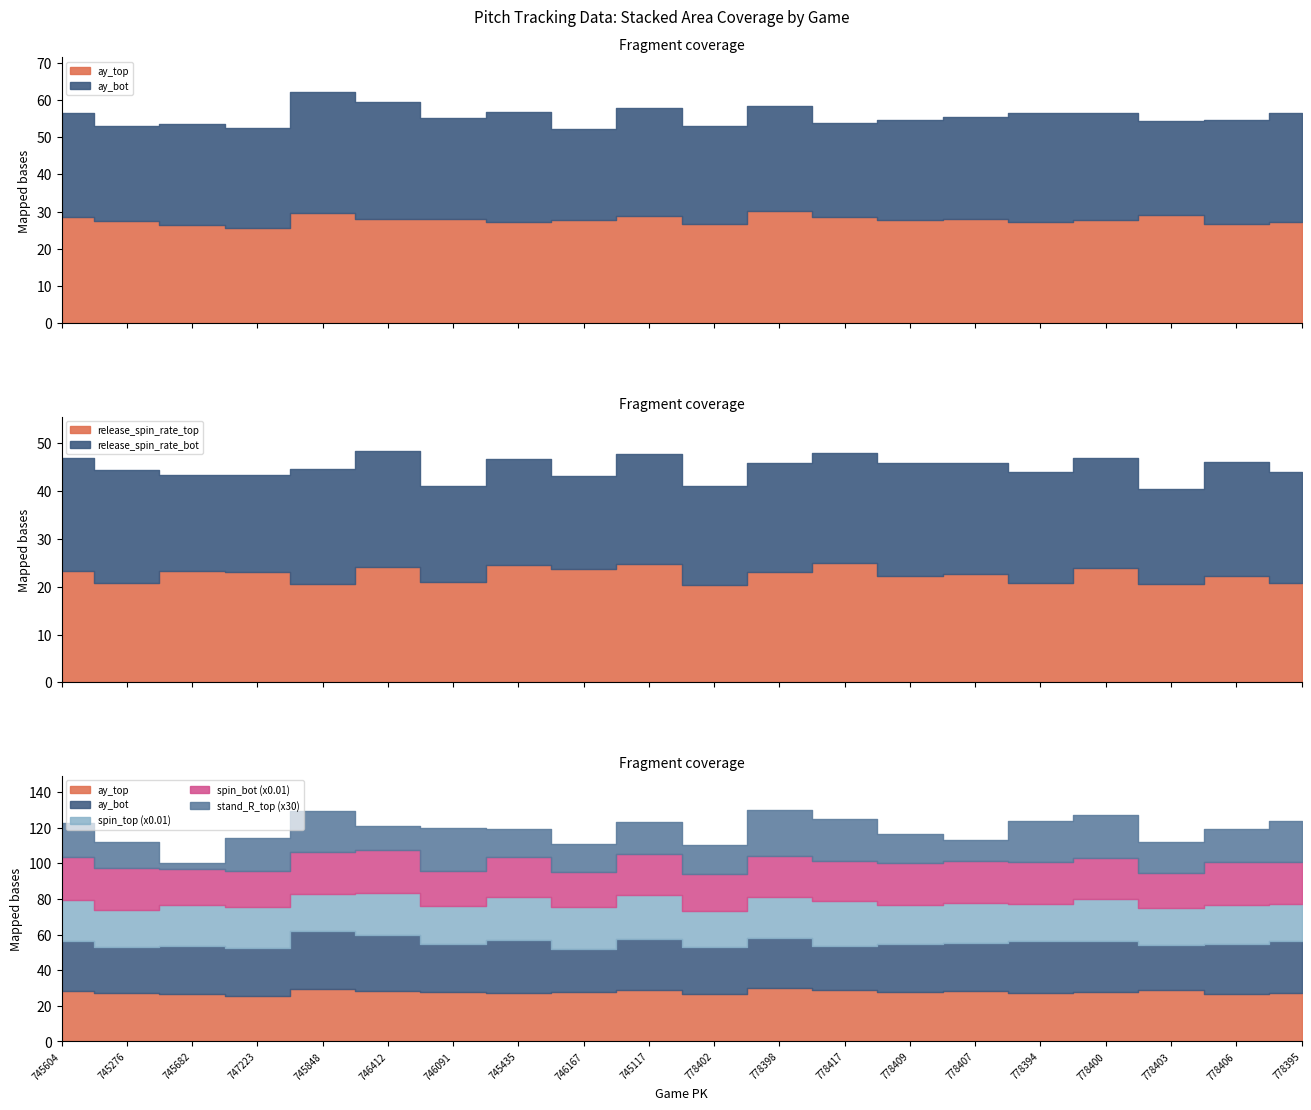

Reading right to left, list all the values displayed in this chart.

ay_top: 778395=27.2	778406=26.7	778403=29.0	778400=27.9	778394=27.2	778407=28.1	778409=27.8	778417=28.7	778398=30.3	778402=26.7	745117=28.9	746167=27.8	745435=27.4	746091=28.0	746412=28.1	745848=29.7	747223=25.7	745682=26.4	745276=27.4	745604=28.5
ay_bot: 778395=29.3	778406=28.0	778403=25.4	778400=28.5	778394=29.3	778407=27.3	778409=26.7	778417=25.0	778398=28.1	778402=26.4	745117=28.9	746167=24.2	745435=29.4	746091=27.0	746412=31.5	745848=32.3	747223=26.7	745682=27.0	745276=25.5	745604=28.0
release_spin_rate_top: 778395=2079.1	778406=2228.4	778403=2050.9	778400=2380.9	778394=2079.1	778407=2254.0	778409=2218.9	778417=2498.3	778398=2293.6	778402=2034.8	745117=2467.1	746167=2359.4	745435=2451.8	746091=2105.6	746412=2402.3	745848=2062.0	747223=2293.7	745682=2332.5	745276=2066.1	745604=2316.0
release_spin_rate_bot: 778395=2318.4	778406=2372.1	778403=1982.1	778400=2299.6	778394=2318.4	778407=2326.3	778409=2366.4	778417=2278.1	778398=2289.4	778402=2061.7	745117=2297.8	746167=1947.3	745435=2214.5	746091=1982.6	746412=2421.0	745848=2392.9	747223=2028.3	745682=1995.4	745276=2371.9	745604=2370.4
stand_R_top: 778395=0.8	778406=0.6	778403=0.6	778400=0.8	778394=0.8	778407=0.4	778409=0.5	778417=0.8	778398=0.9	778402=0.5	745117=0.6	746167=0.5	745435=0.5	746091=0.8	746412=0.4	745848=0.8	747223=0.6	745682=0.1	745276=0.5	745604=0.6